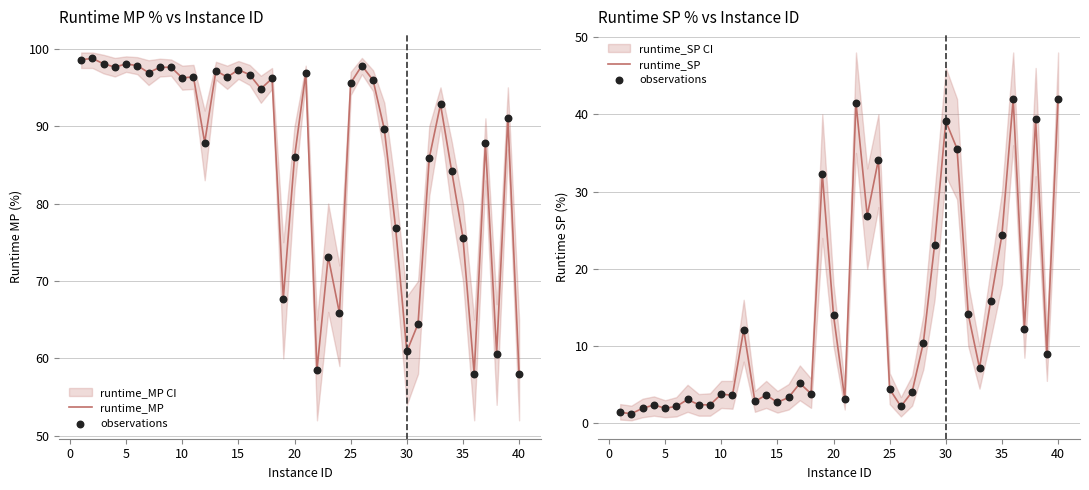

At which category is the sum across all series the highest?

40